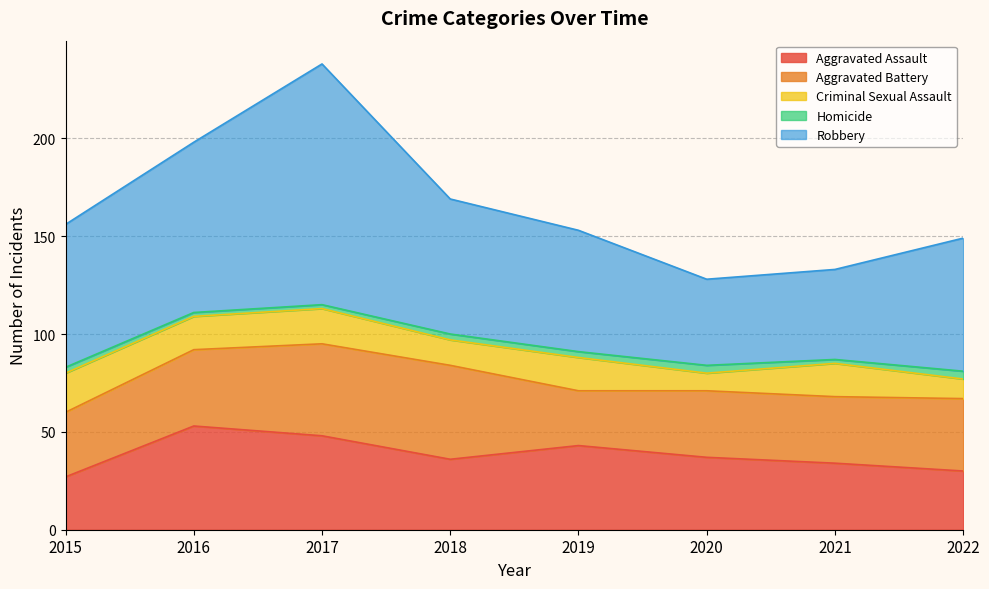

At which category is the sum across all series the highest?

2017